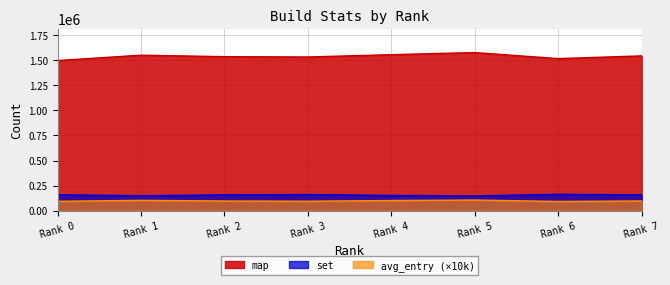

Where is the first local maximum for map?

Rank 1